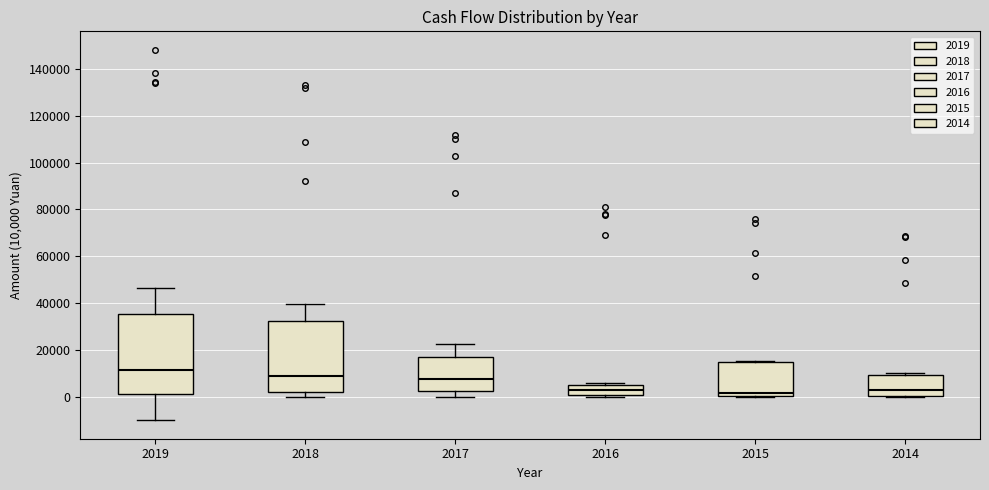

Where does the upper whisker of the box at x = 2017 end on the y-axis? The values are not printed on the chart, so give them approximately, as read against the axis.

22000